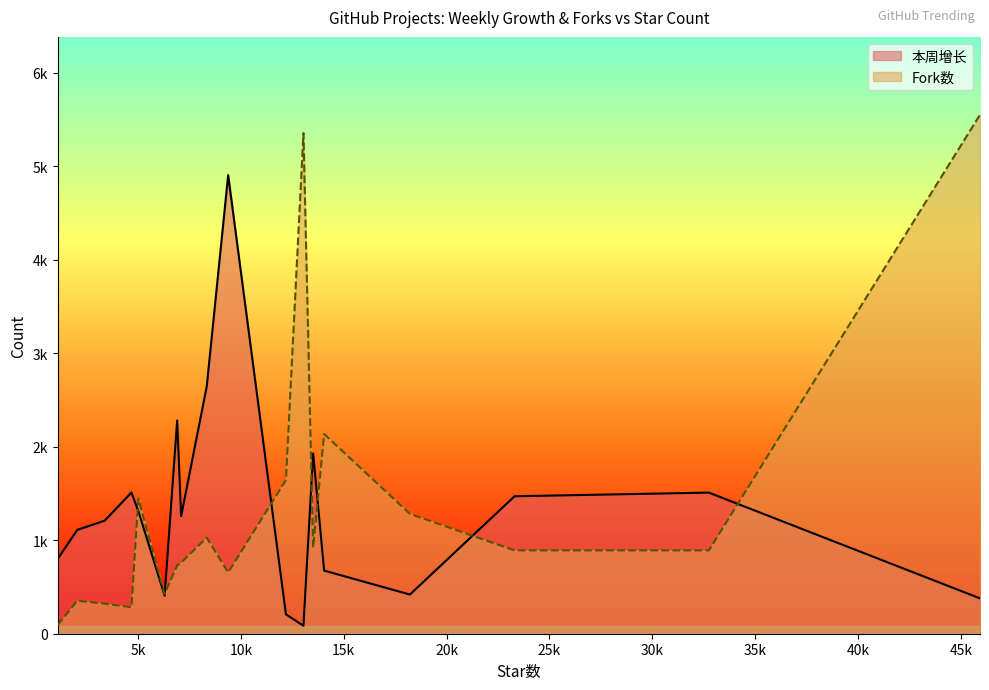

Rank the series at dioxus from highest to lowest value.

本周增长, Fork数